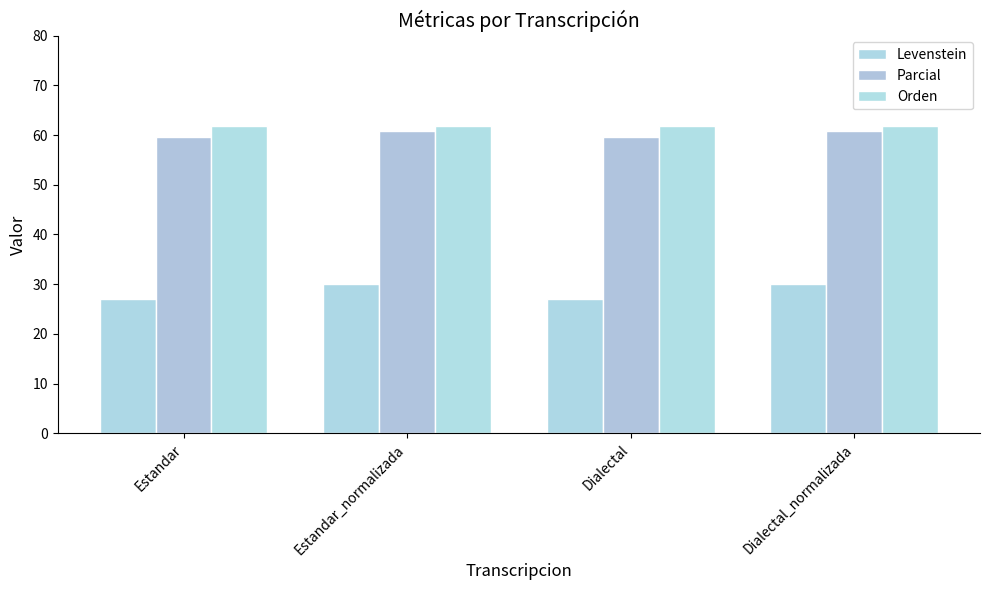

What position from the right is Estandar?

4